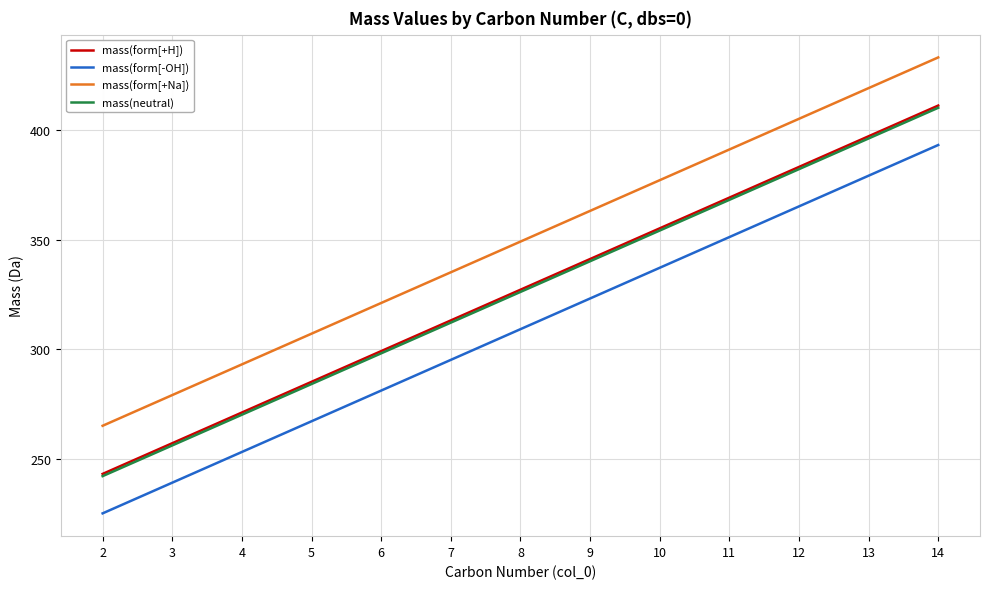

Rank the categories by mass(form[+H]) value from lowest to highest.

2, 3, 4, 5, 6, 7, 8, 9, 10, 11, 12, 13, 14